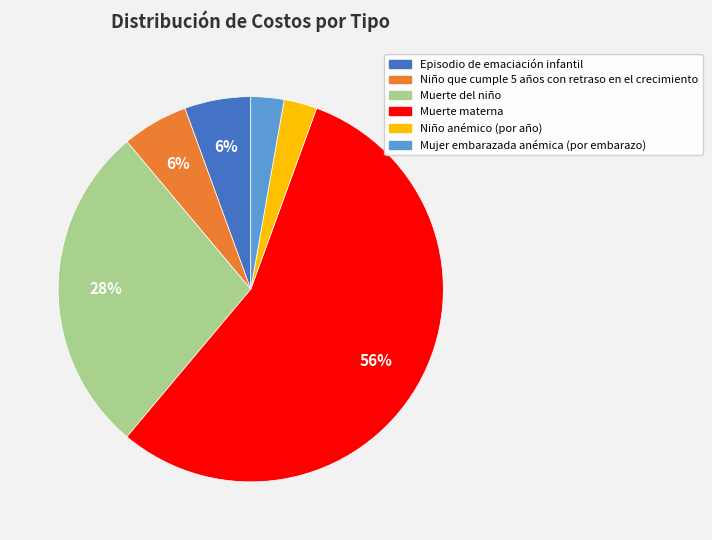

Between Muerte del niño and Muerte materna, which is larger?

Muerte materna